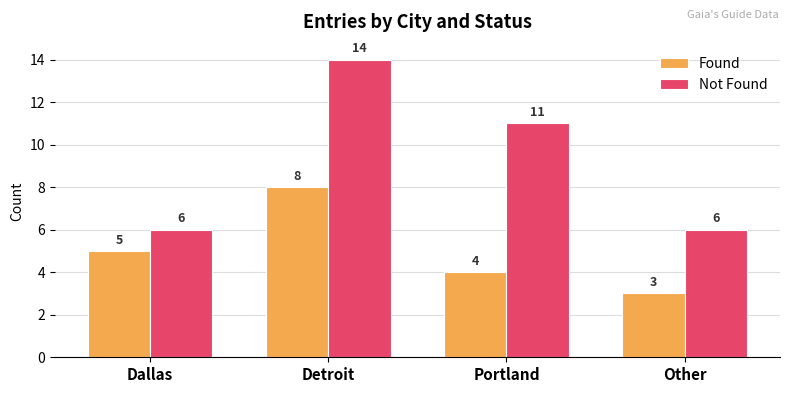

At how many categories does at least one series exceed 3?

4